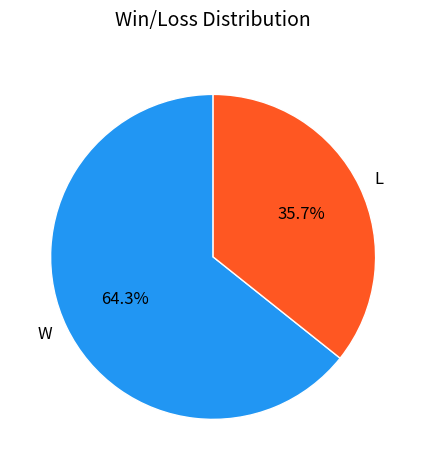

Rank the categories by value from highest to lowest.

W, L